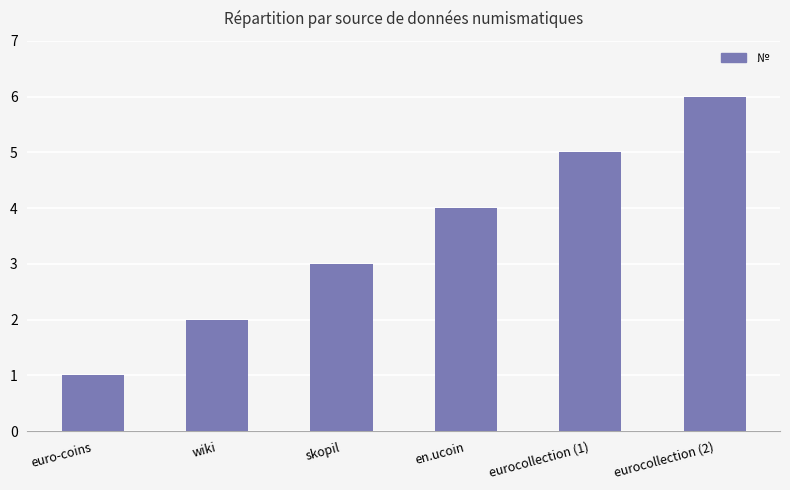

What is the sum of all values?

21